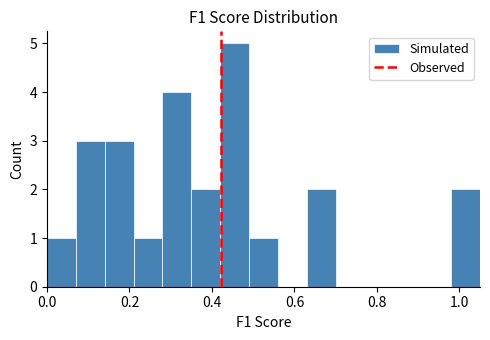

Read against the x-axis, roughly where is the centre of the tallest bar?

0.46